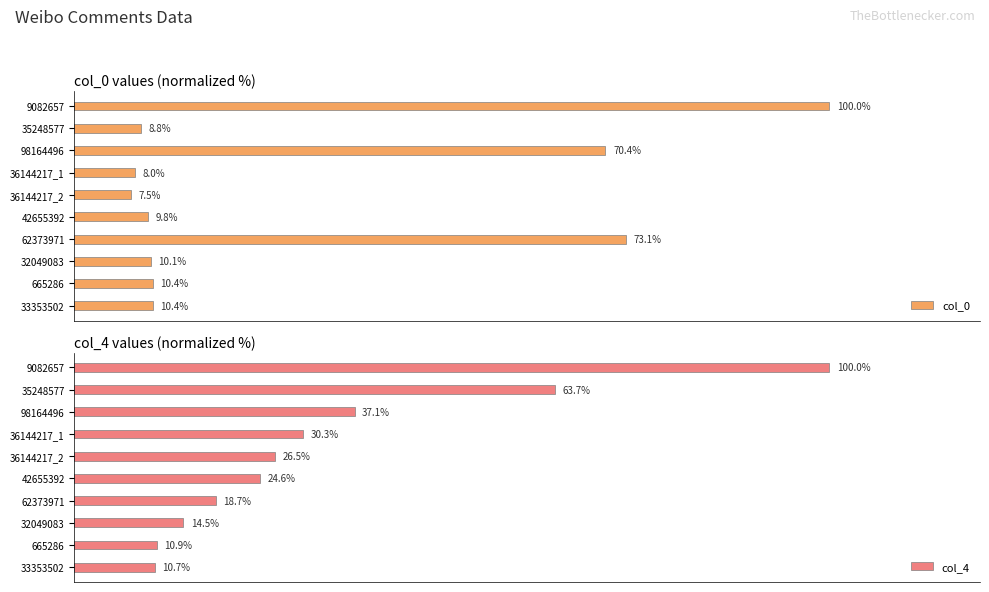

List the series in order of their overall mean, highest first.

col_4, col_0